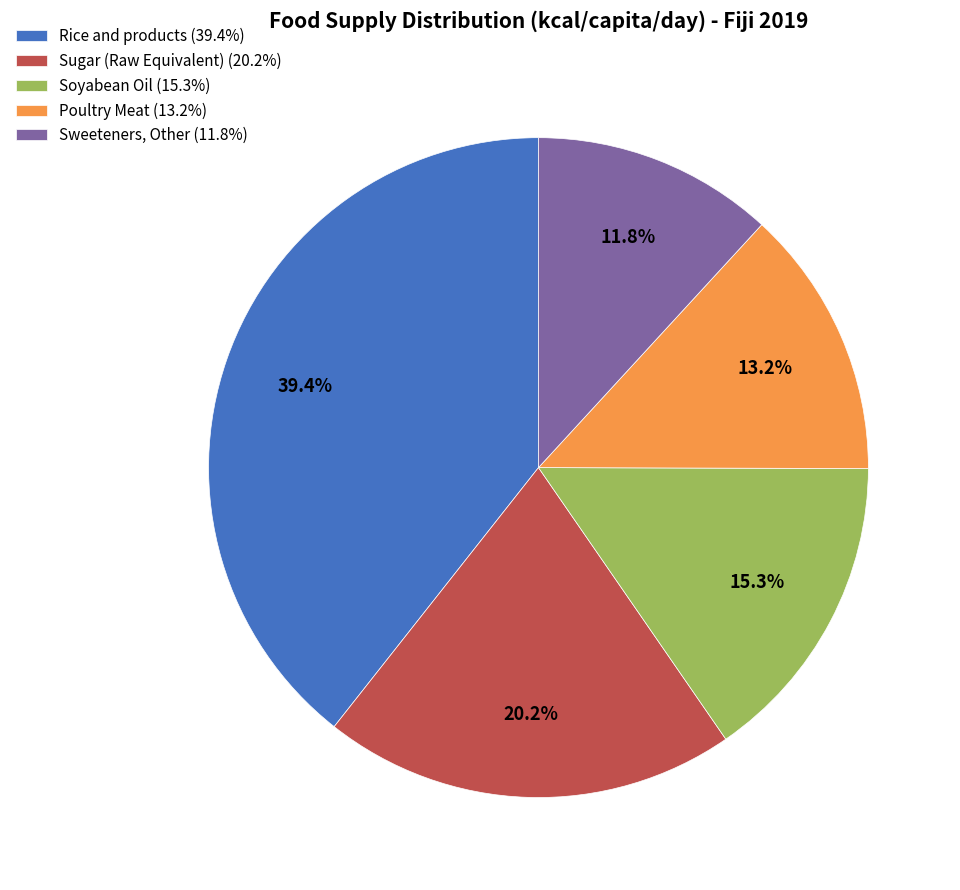

Does Rice and products represent more than half of the total?

No